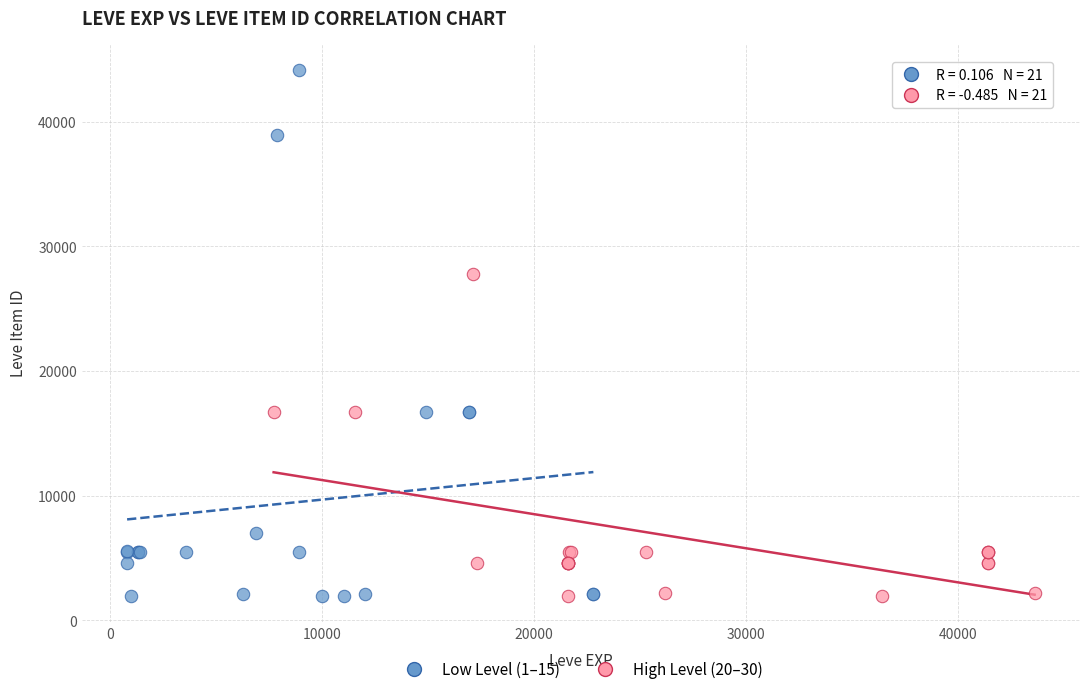

What are all the series names shown in the legend?

Low Level (1–15), High Level (20–30)